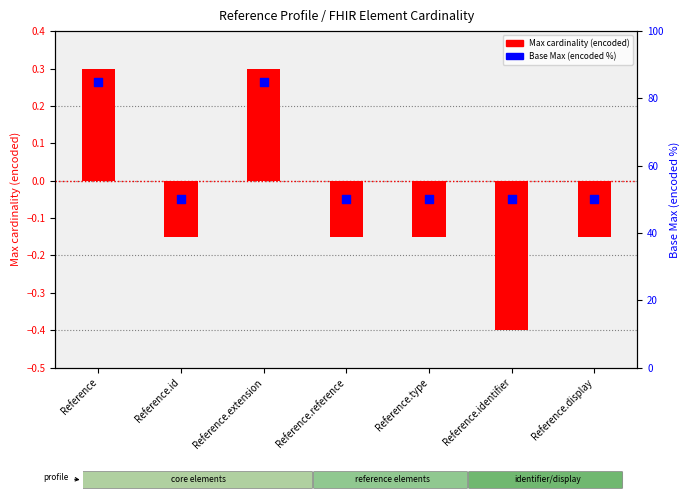

Which series contains the highest Y value?

Base Max (encoded %)